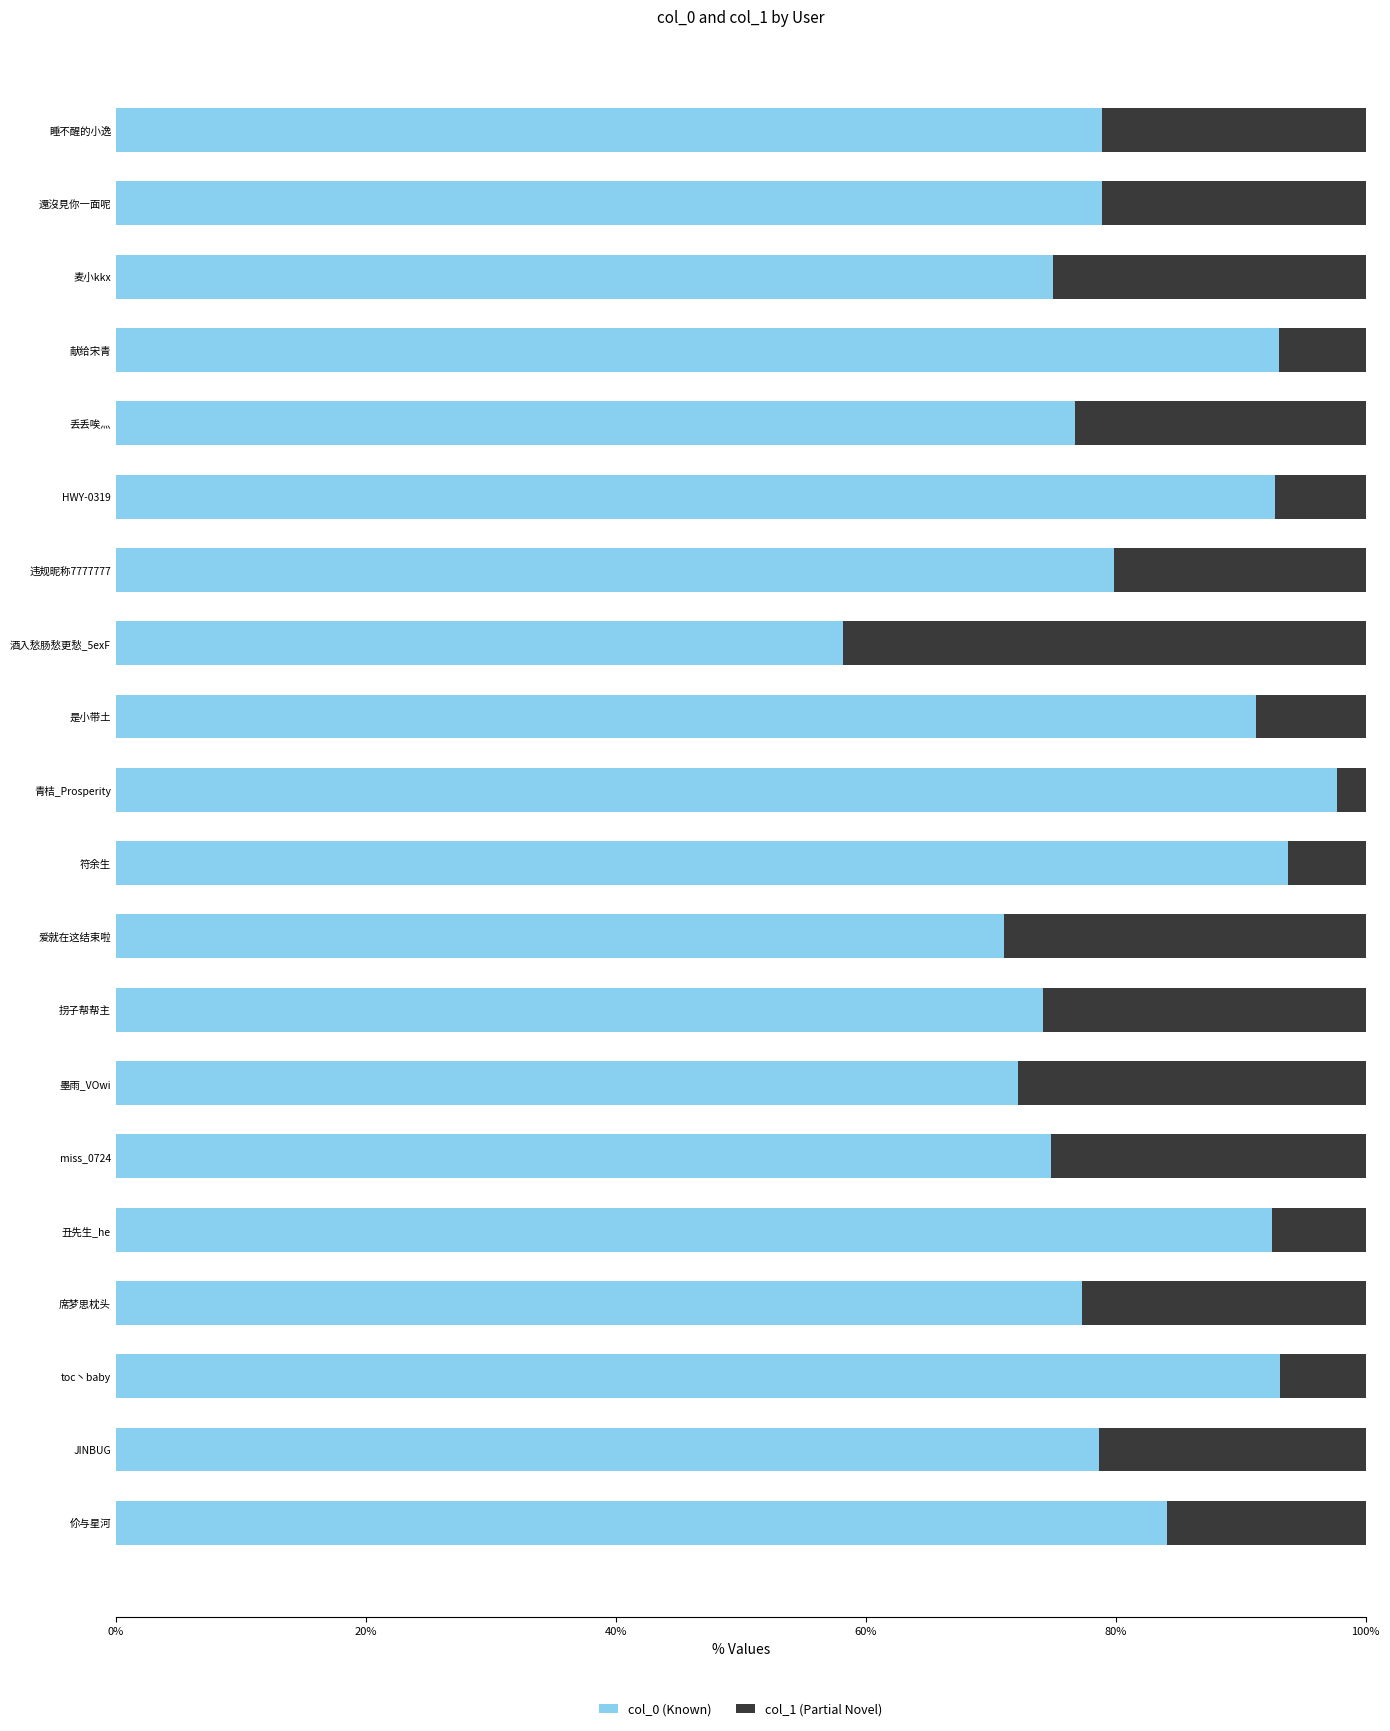

What is the total value across all series at JINBUG?

100.0